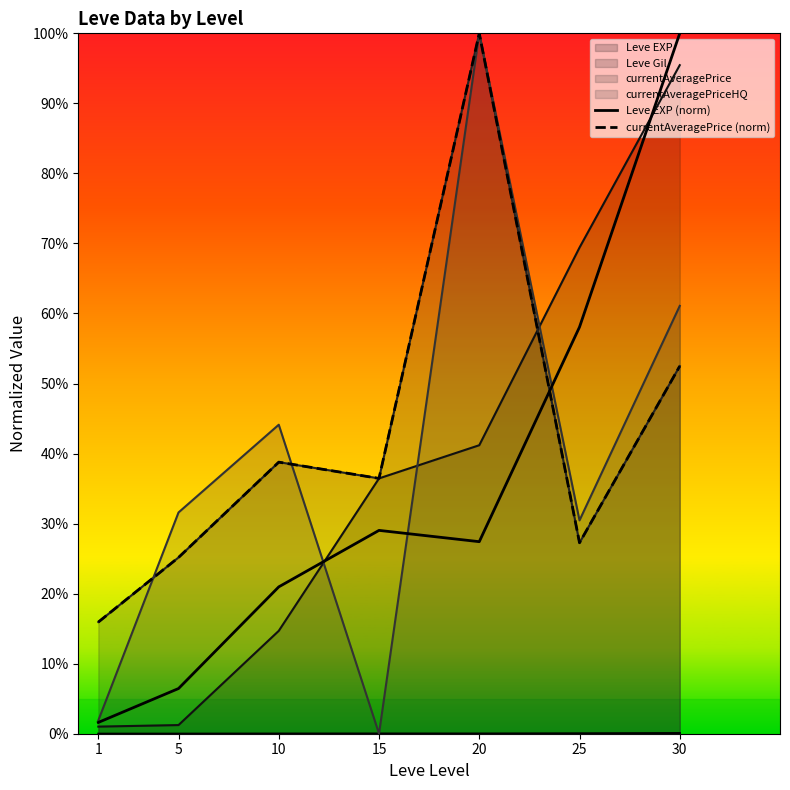

Between which two adjacent categories do currentAveragePriceHQ and currentAveragePrice first intersect?

1 and 5